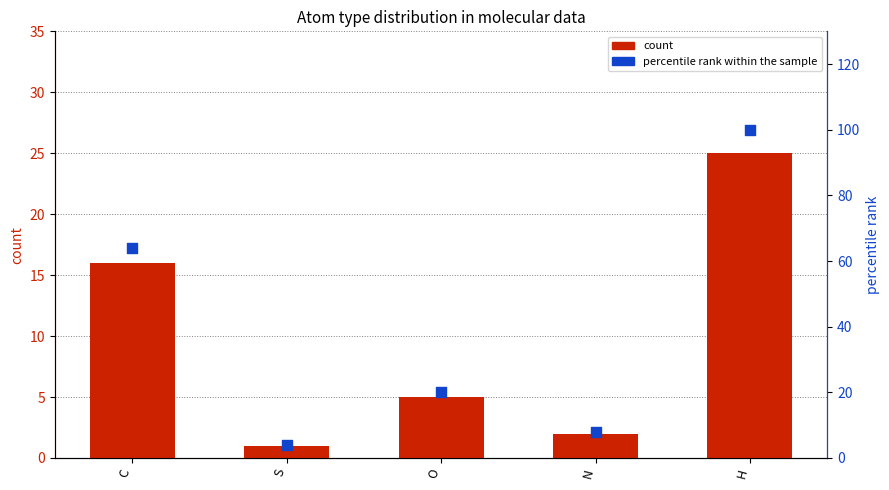

At which category is the sum across all series the highest?

H